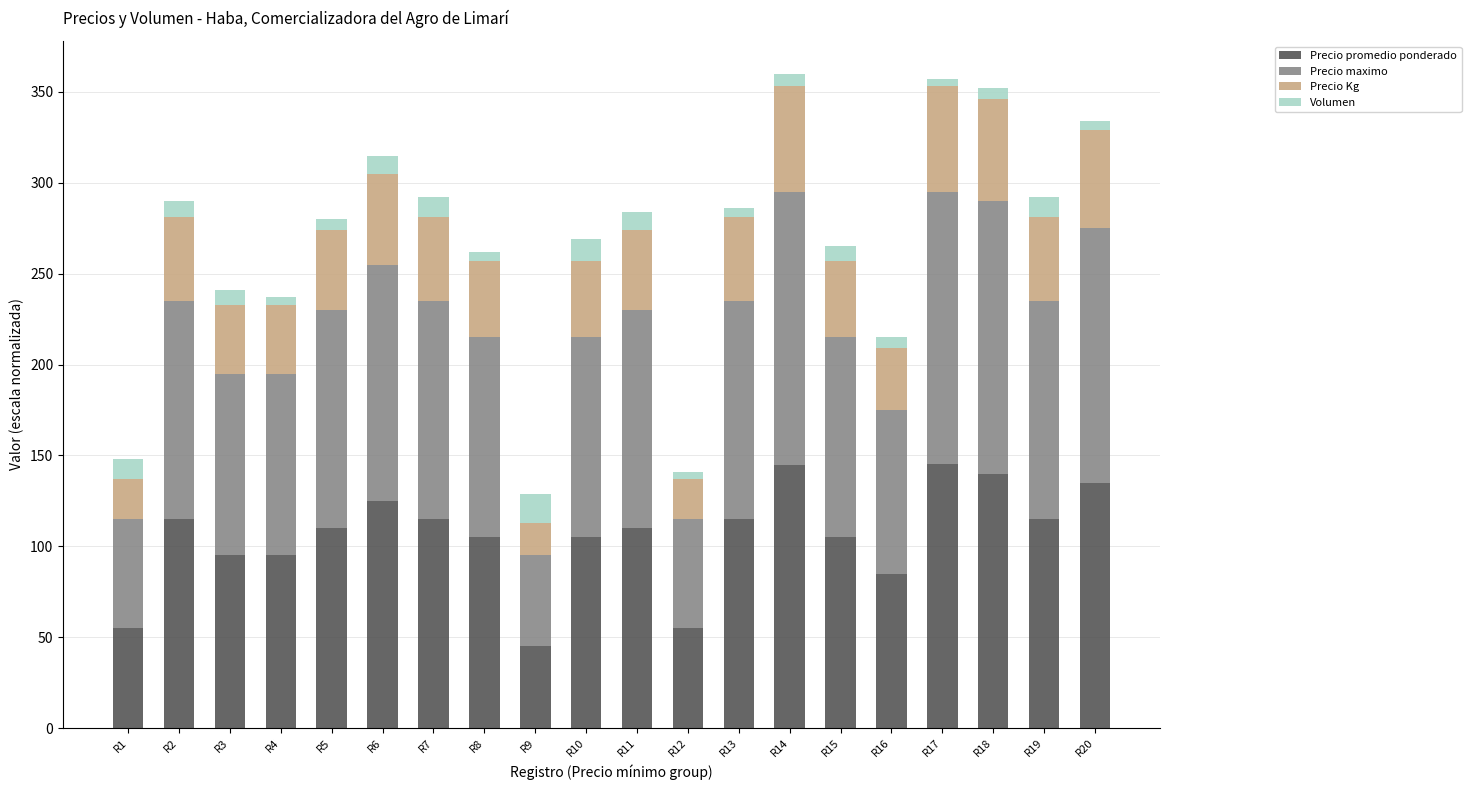

What is the maximum value for Precio promedio ponderado?

145.1